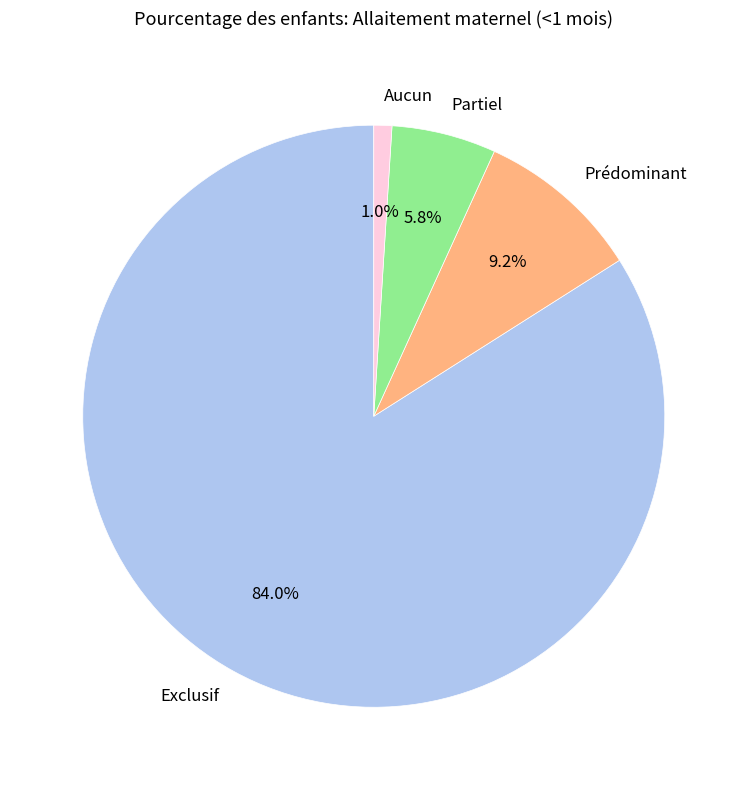

True or false: Partiel accounts for 1% of the total.

False